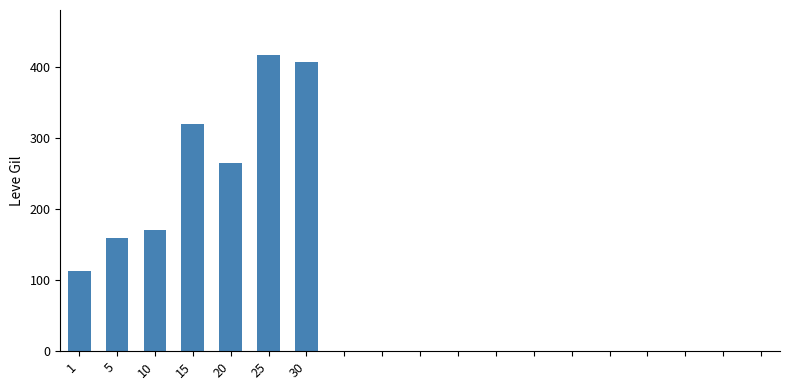

List the labels in order of value, largest first.

25, 30, 15, 20, 10, 5, 1